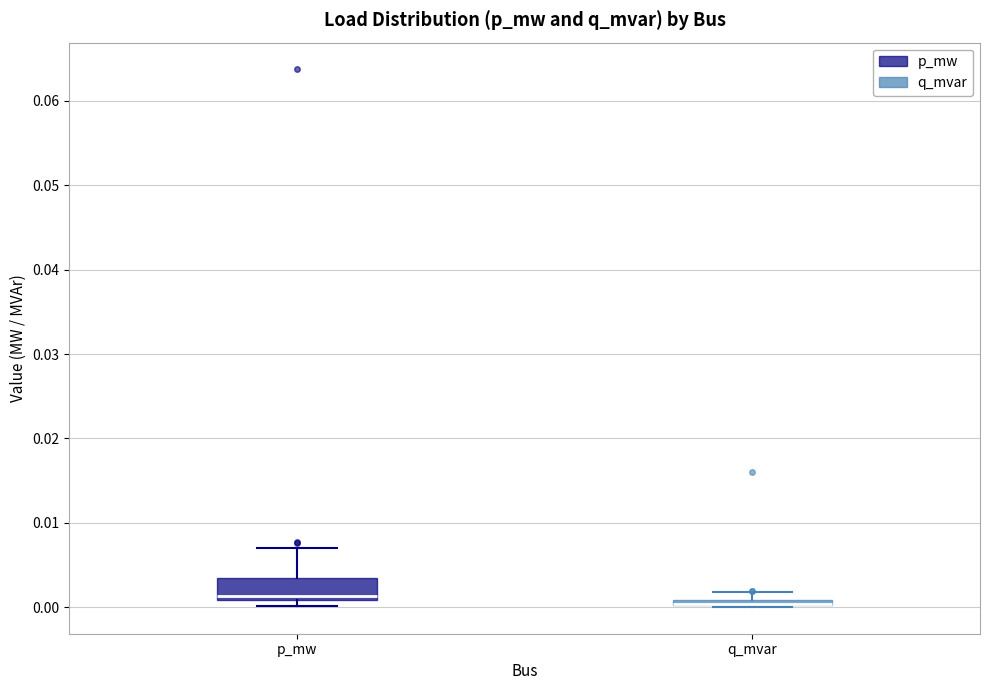

Where is the lower edge of the box for q_mvar on the y-axis? The values are not printed on the chart, so give them approximately, as read against the axis.

0.000